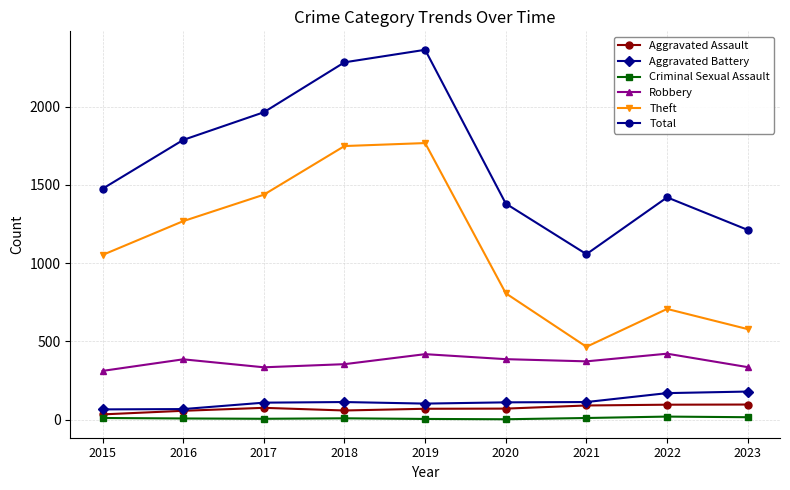

True or false: Theft and Robbery cross at least once.

False